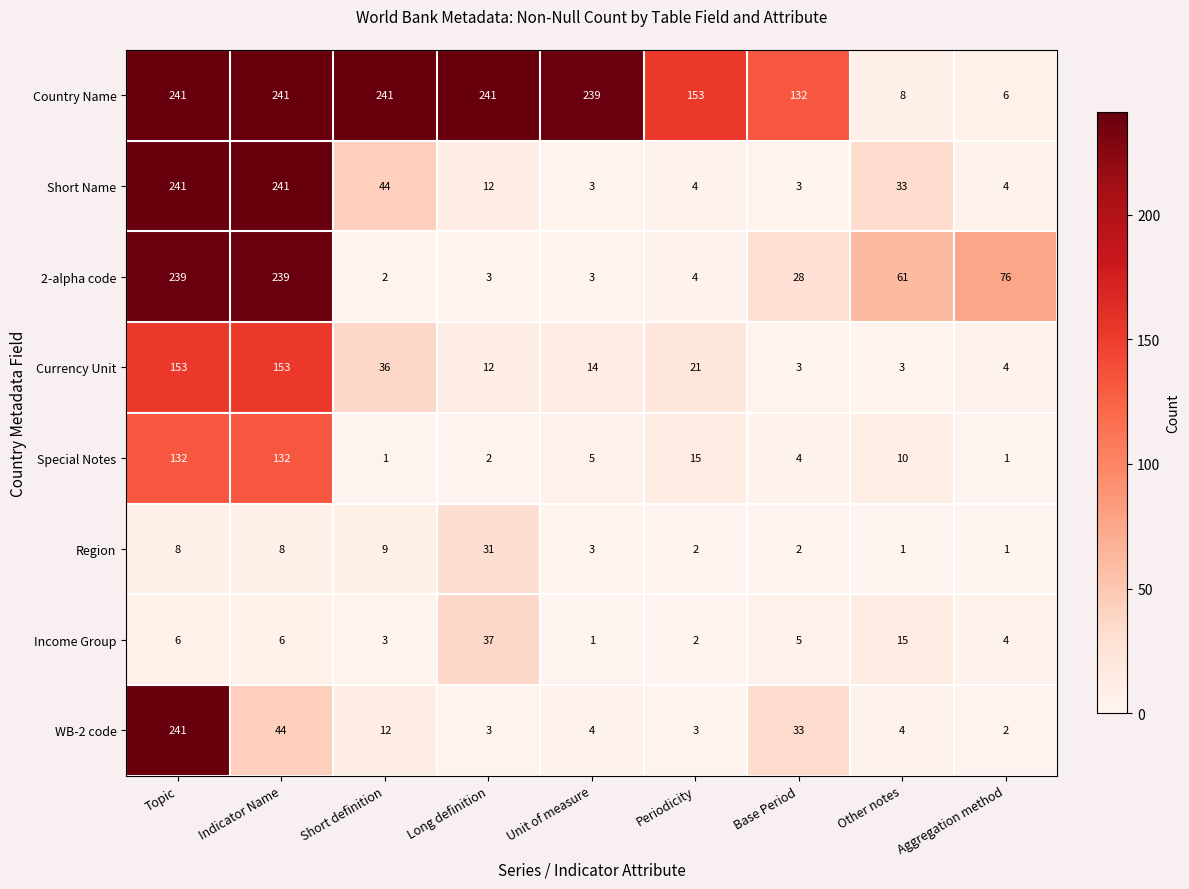

At which category is the sum across all series the highest?

Topic